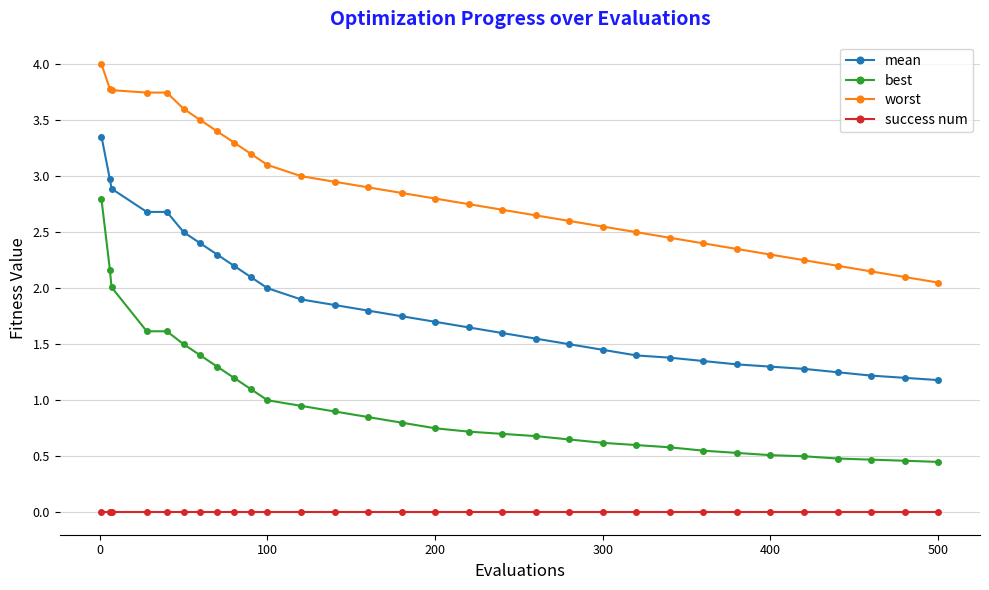

Which series has the largest range (max minus min)?

best